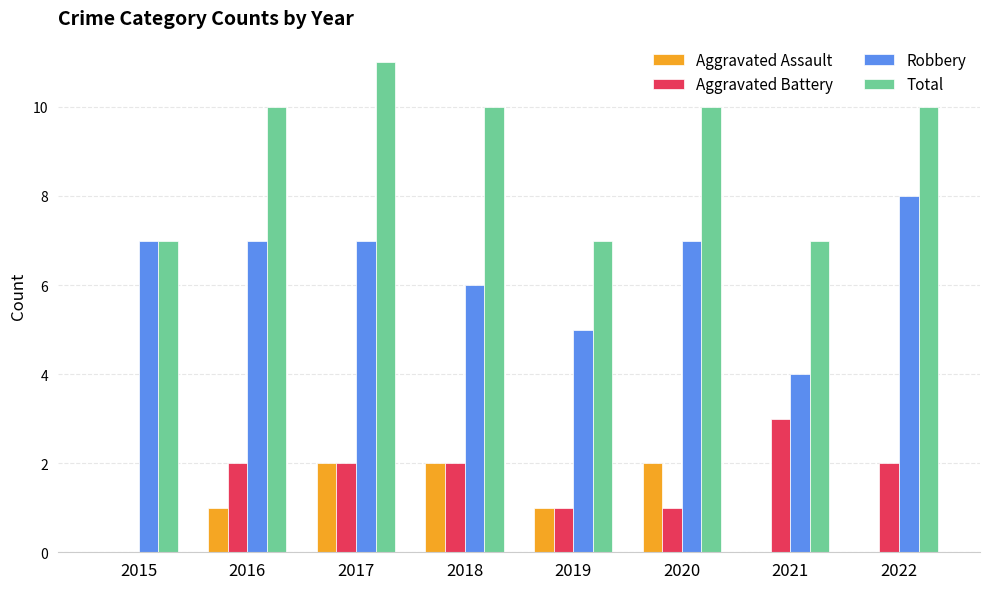

What is the sum of all Total values?

72